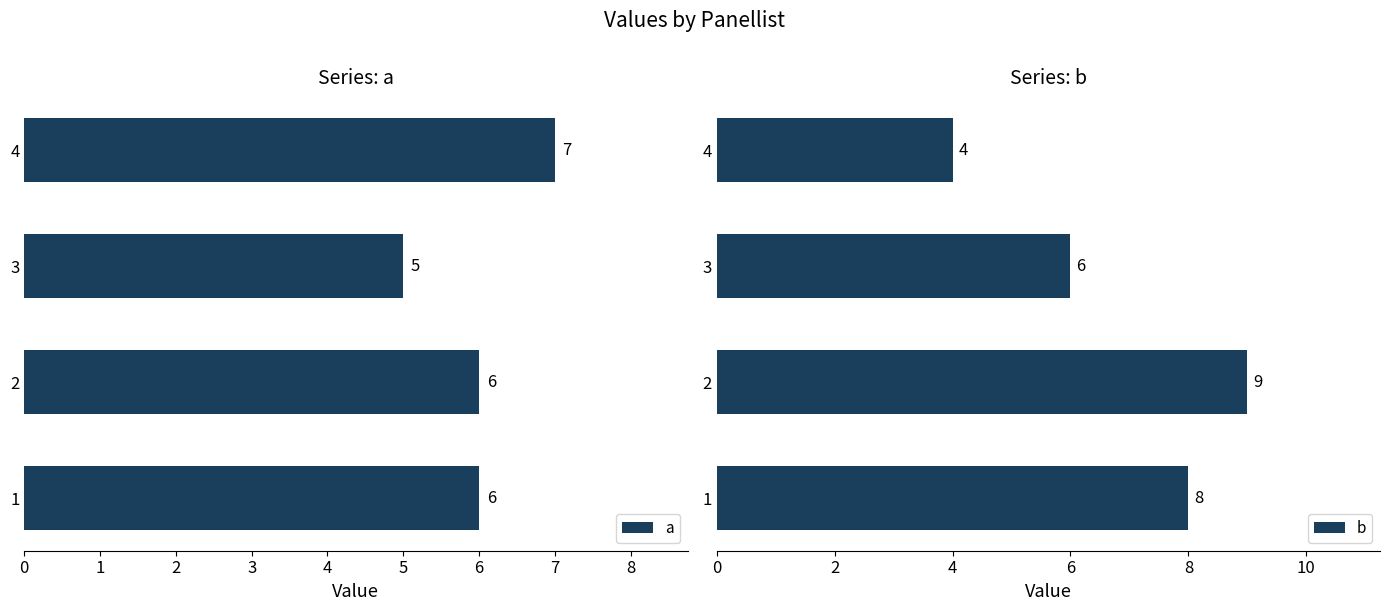

What is the approximate value of a at 2?

6